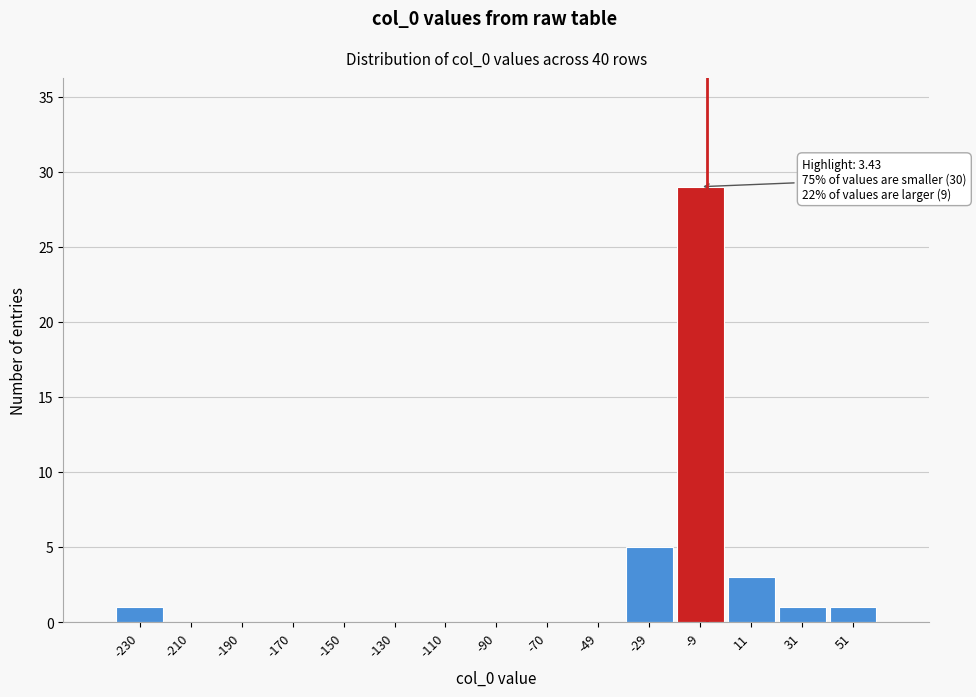

Reading left to right, extract all data points from this chart.

-230=1	-210=0	-190=0	-170=0	-150=0	-130=0	-110=0	-90=0	-70=0	-49=0	-29=5	-9=29	11=3	31=1	51=1